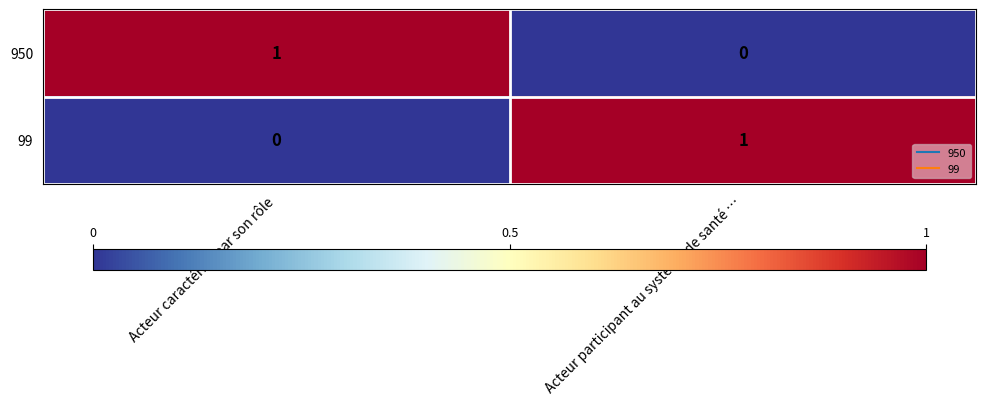

Count the number of categories in the chart.

2